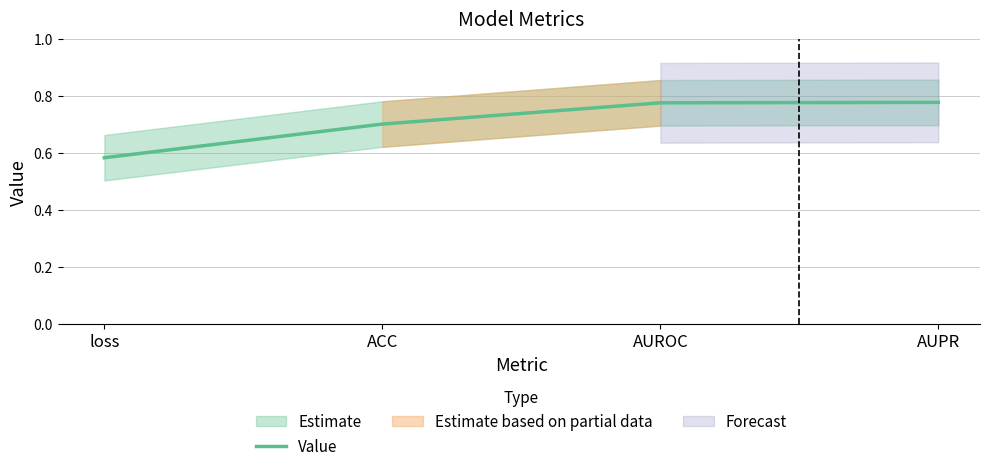

What is the label of the 1st point from the right?

AUPR